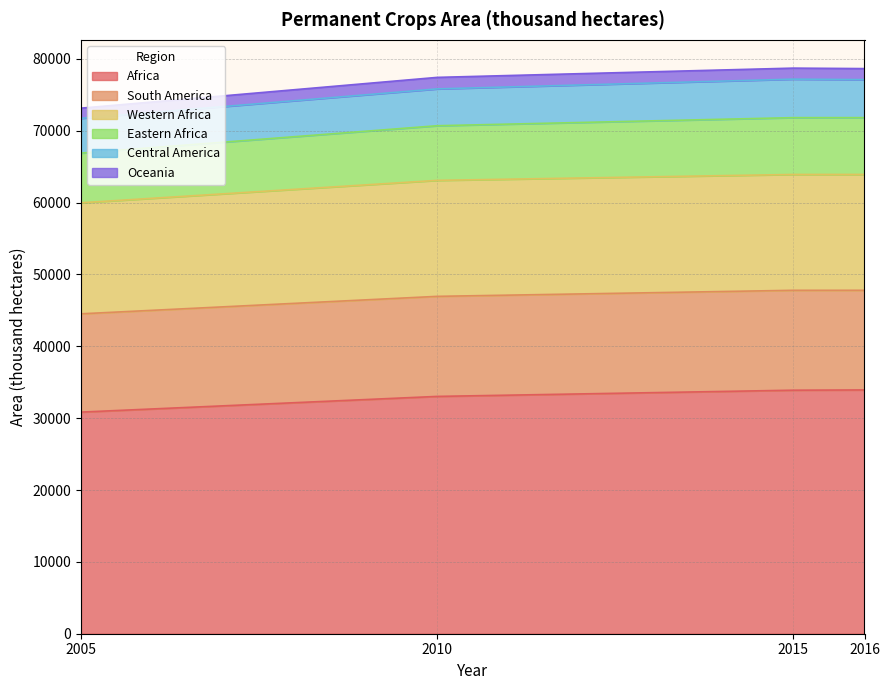

What is the average value of the Oceania series?

1523.3